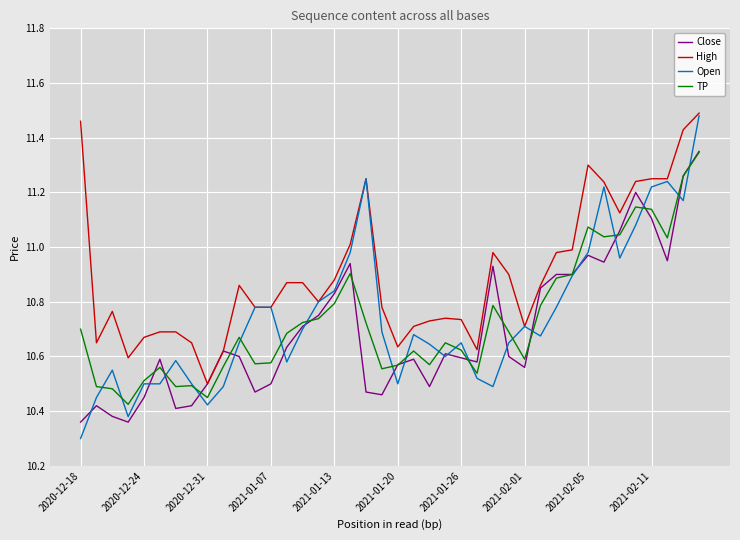

Is this an area chart (filled region under the line)?

No